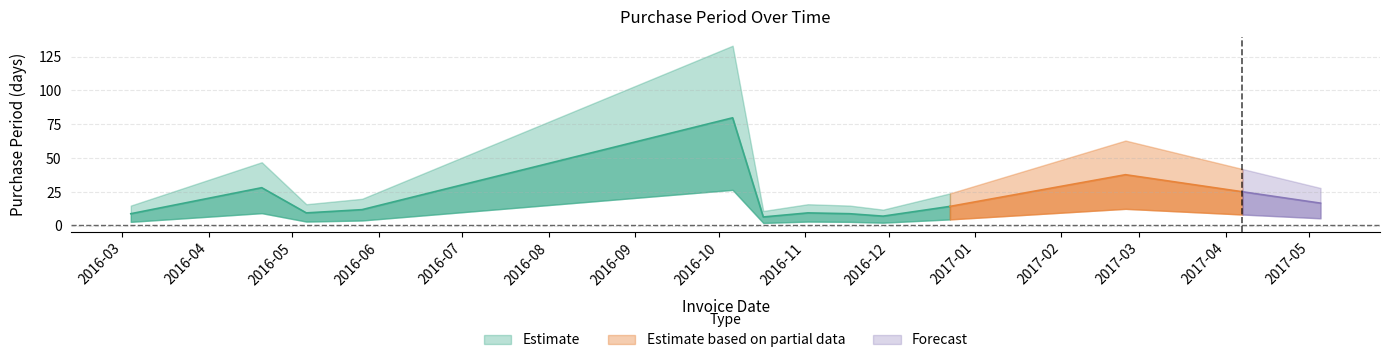

How many points are lower than both their immediate neighbors (excluding endpoints)?

3